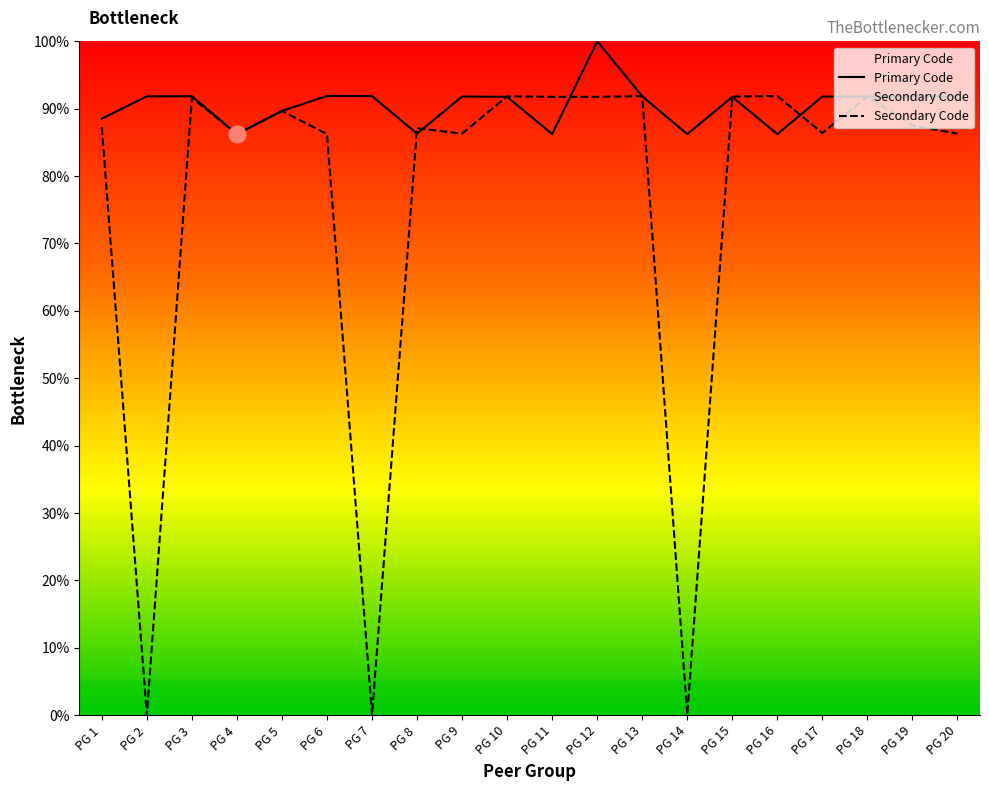

Reading left to right, list all the values displayed in this chart.

Primary Code: 88.5	91.8	91.9	86.2	89.7	91.9	91.9	86.3	91.8	91.8	86.2	100.0	91.8	86.2	91.7	86.2	91.8	91.8	91.8	91.8
Secondary Code: 87.3	0.0	91.6	86.2	89.7	86.2	0.0	87.1	86.3	91.8	91.8	91.8	91.9	0.0	91.8	91.9	86.4	91.8	87.5	86.3